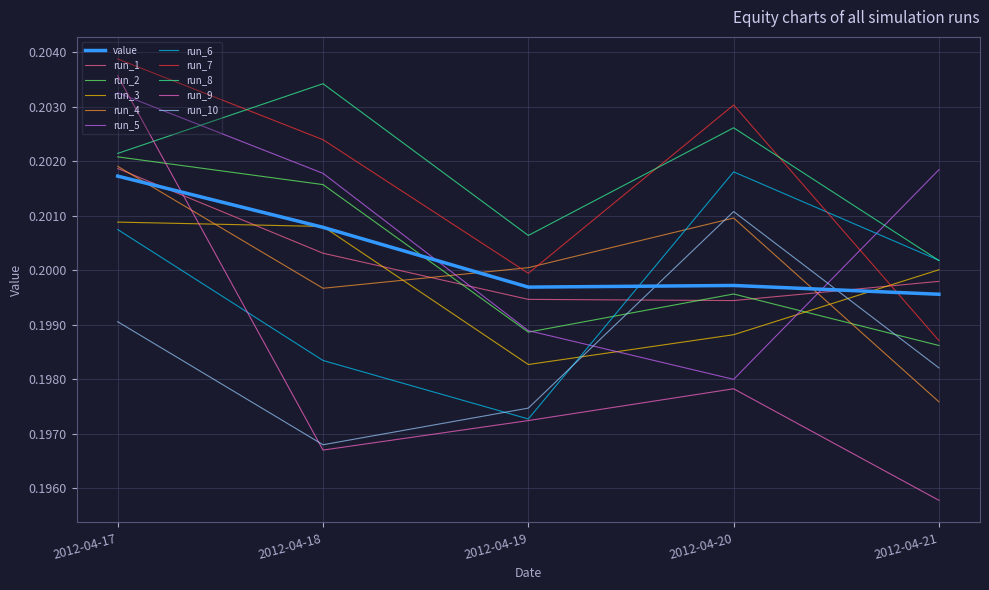

True or false: run_3 has a value of 0.2 at 2012-04-20.

True